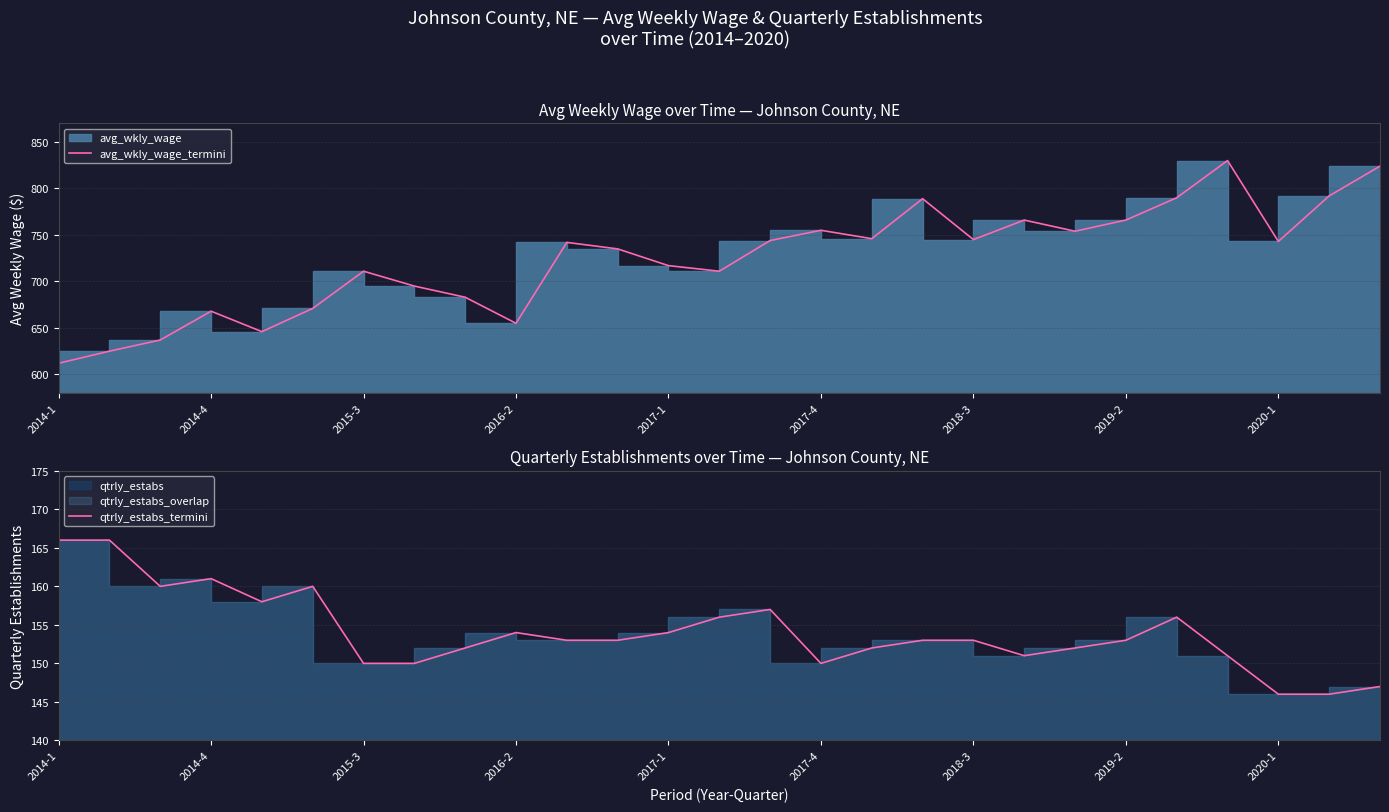

In avg_wkly_wage_termini, how many points are lower than both neighbors (excluding endpoints)?

7